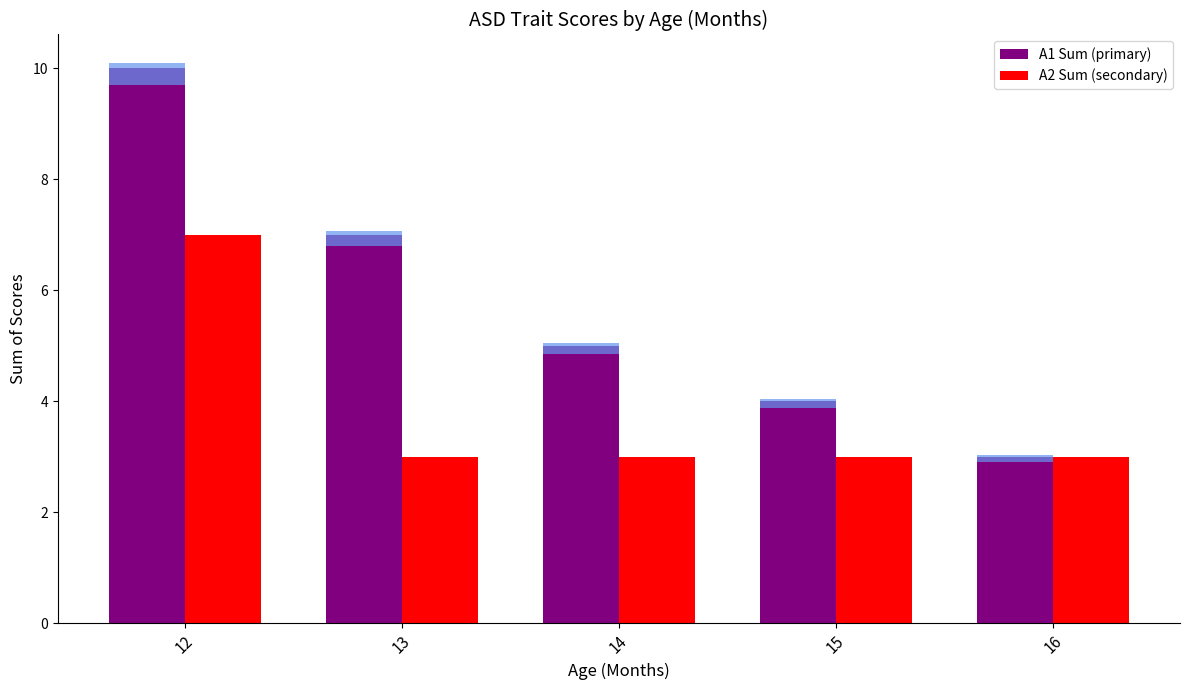

What is the minimum value for A1 Sum?

3